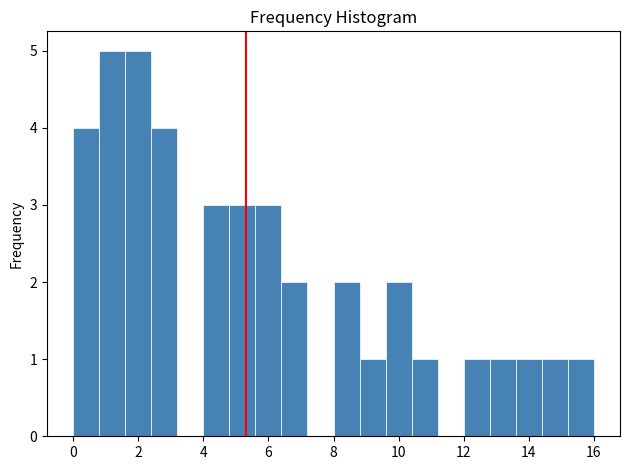

What is the height of the bar covering 2.4 to 3.2 on the x-axis? The values are not printed on the chart, so give them approximately, as read against the axis.

4